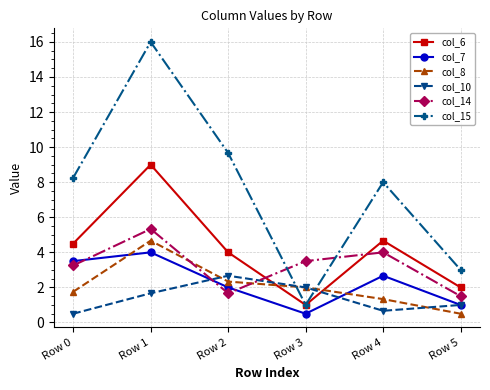

Rank the series by their maximum value, from lowest to highest.

col_10, col_7, col_8, col_14, col_6, col_15